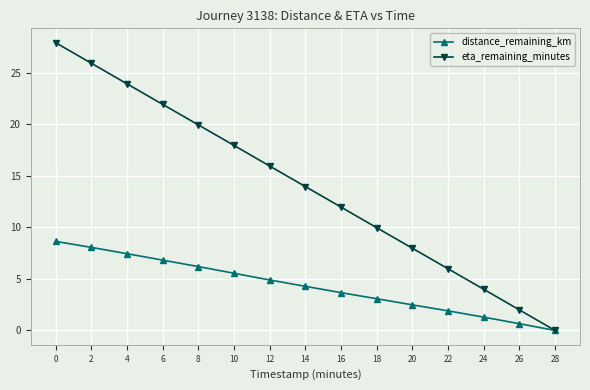

Which series has the largest range (max minus min)?

eta_remaining_minutes